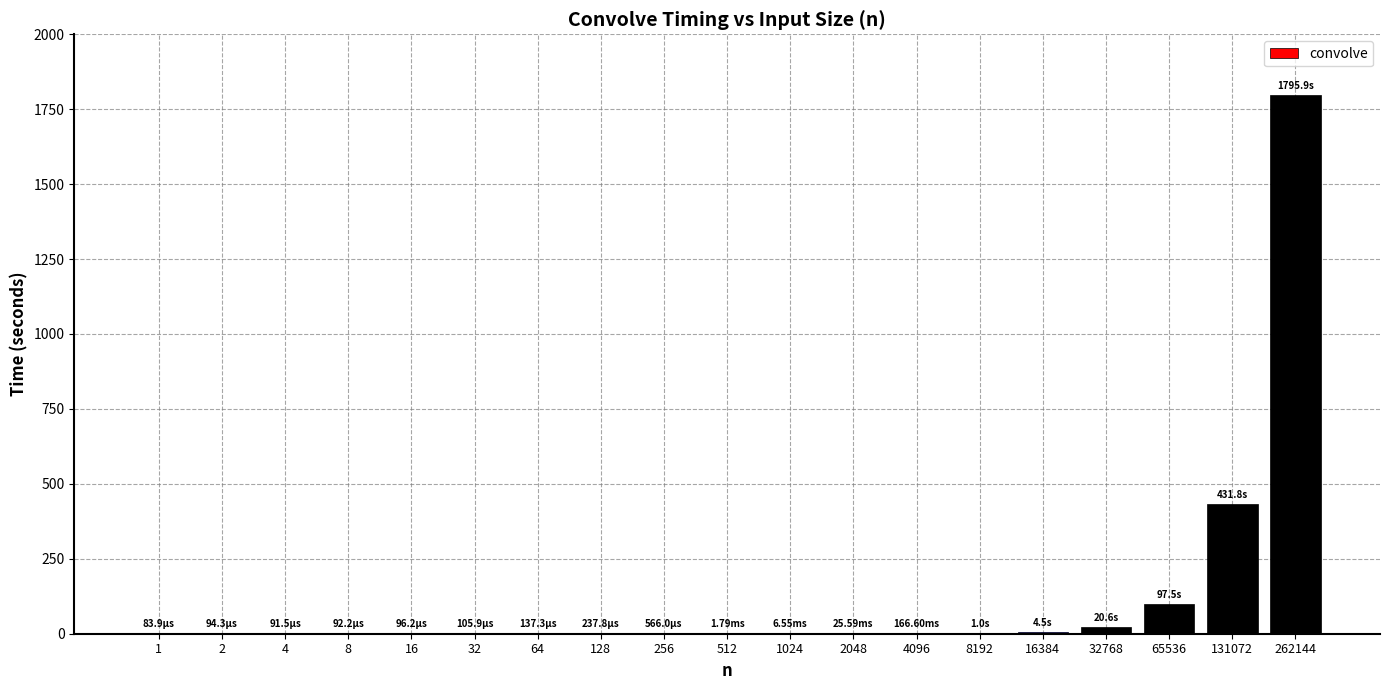

What is the change in value from 16 to 262144?

+1795.9